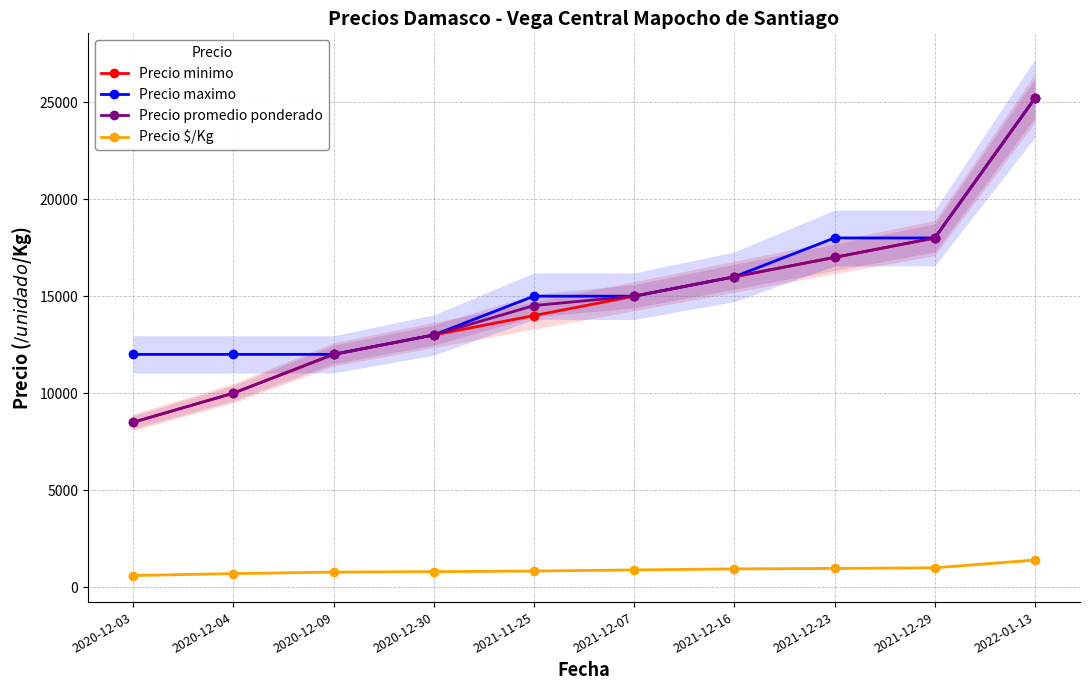

What is the sum of the Precio promedio ponderado values at 2022-01-13 and 2021-12-07?

40200